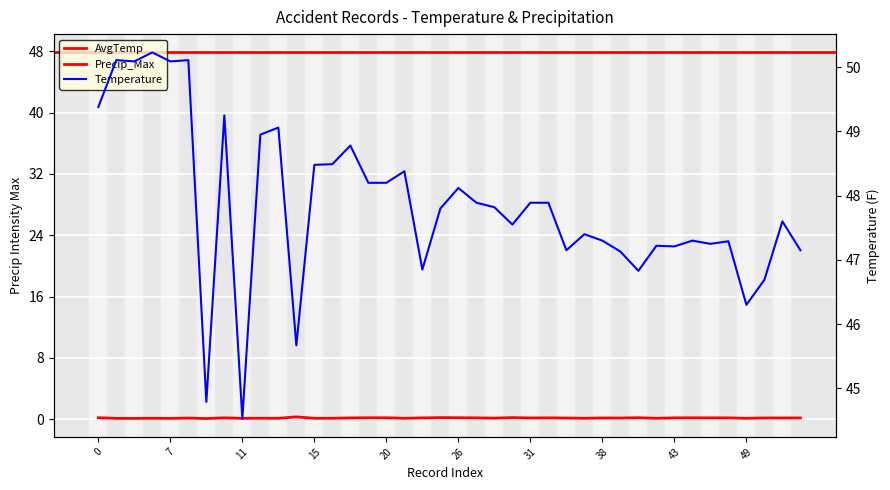

Between 7 and 33, which series saw the biggest shift?

Temperature